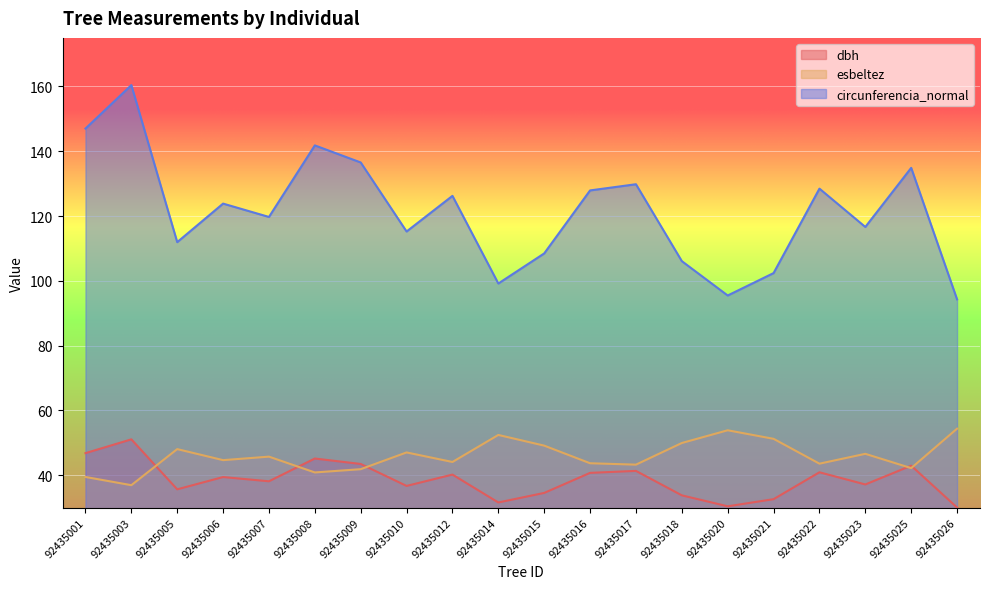

True or false: esbeltez has more than 0 points higher than both neighbors.

True